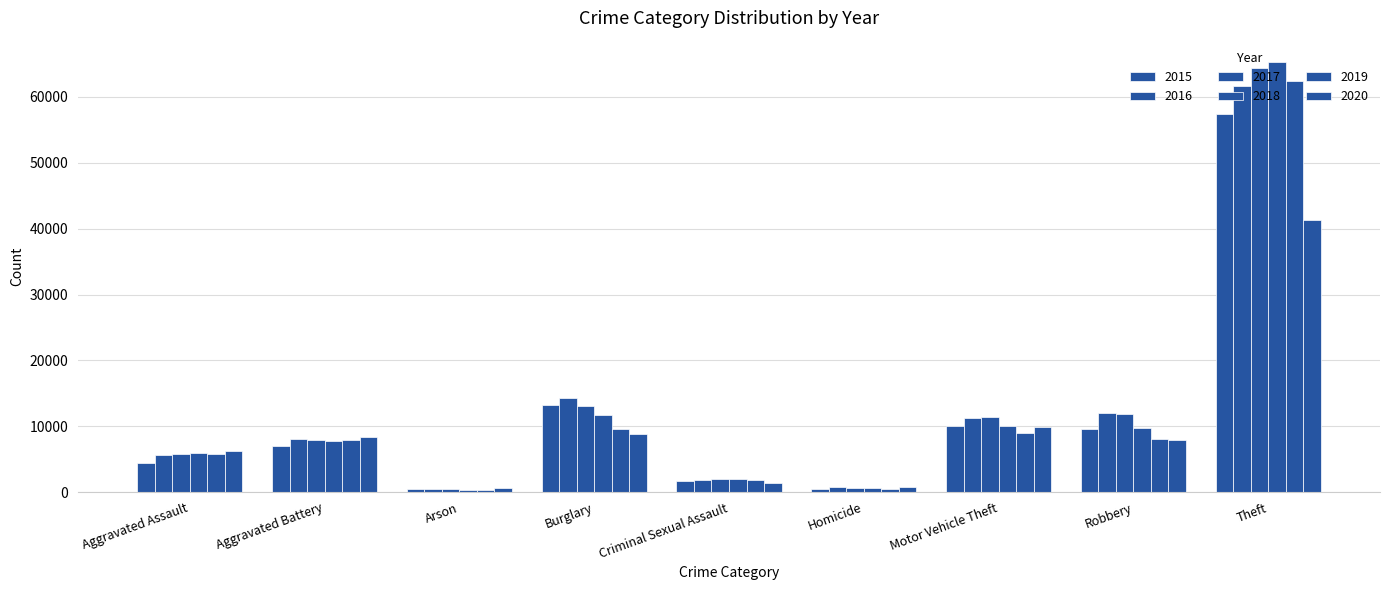

What is the maximum value shown in the chart?

65283